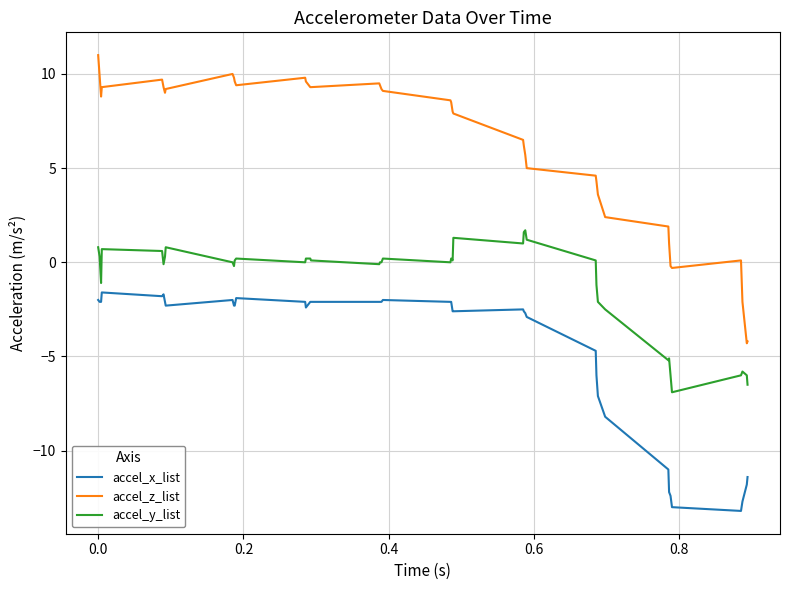

Rank the series by their maximum value, from highest to lowest.

accel_z_list, accel_y_list, accel_x_list